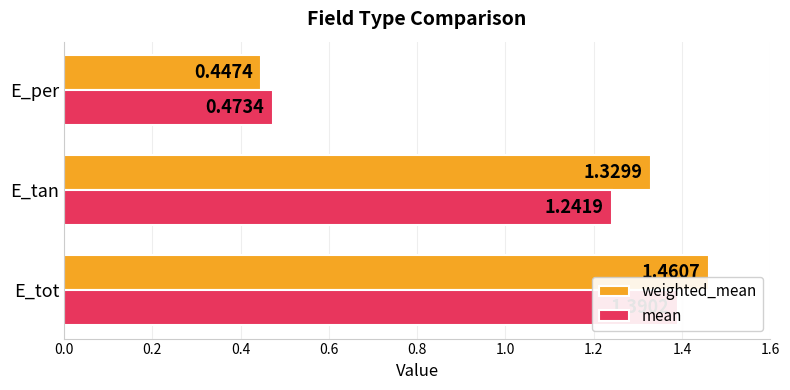

What is the difference between the maximum and minimum values in the mean series?

0.9